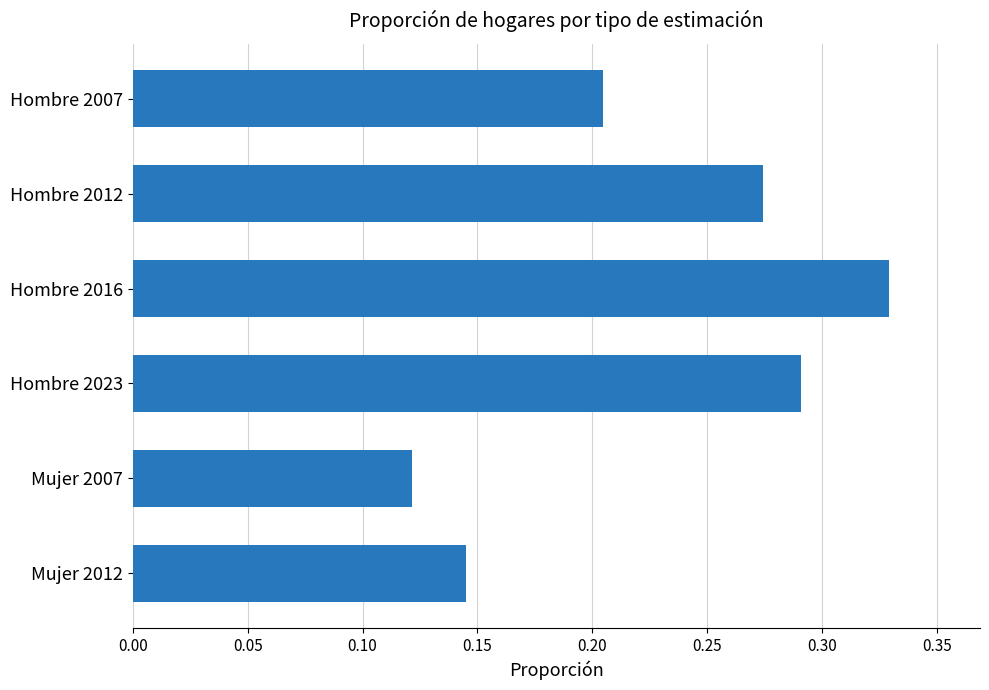

Rank the categories by value from highest to lowest.

Hombre 2016, Hombre 2023, Hombre 2012, Hombre 2007, Mujer 2012, Mujer 2007